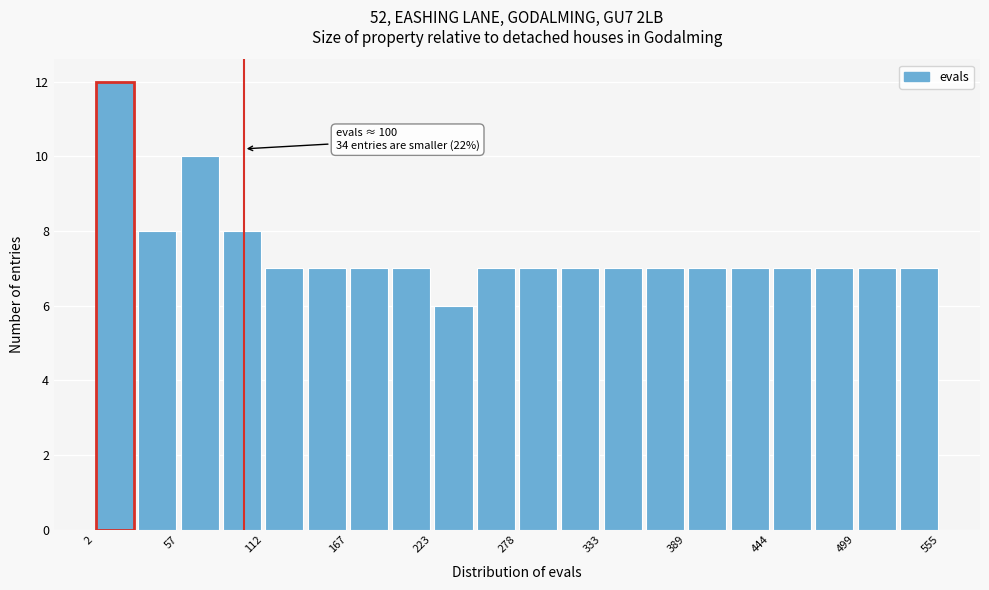

Around what value on the x-axis is the tallest bar? Give the approximate position of its centre, as read against the axis.

20